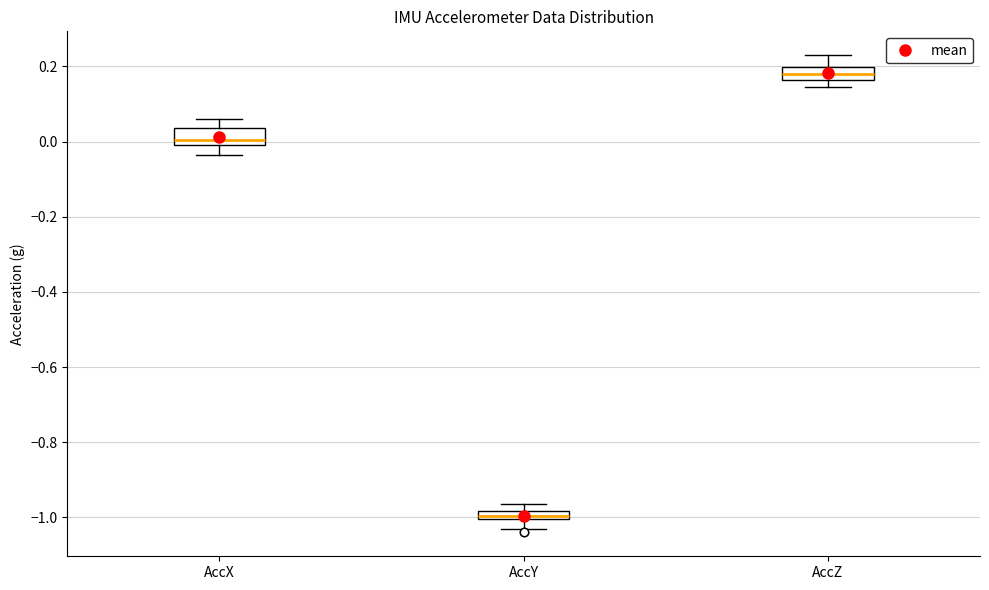

Which box's median line is the lowest?

AccY